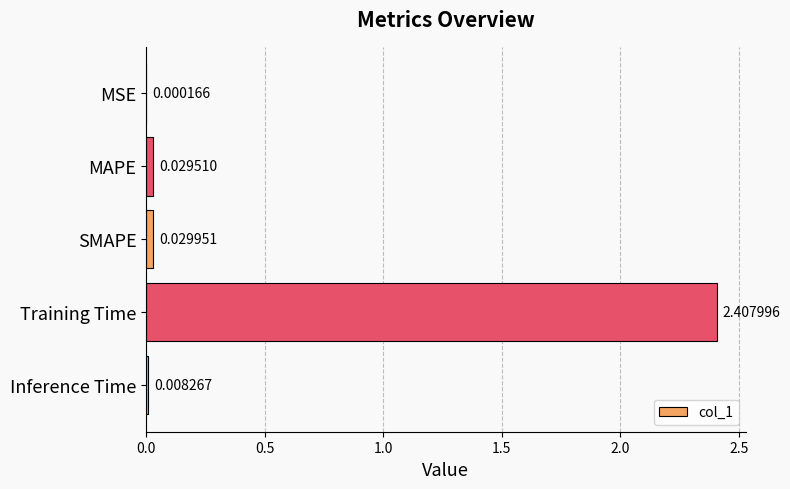

What is the sum of all values?

2.5